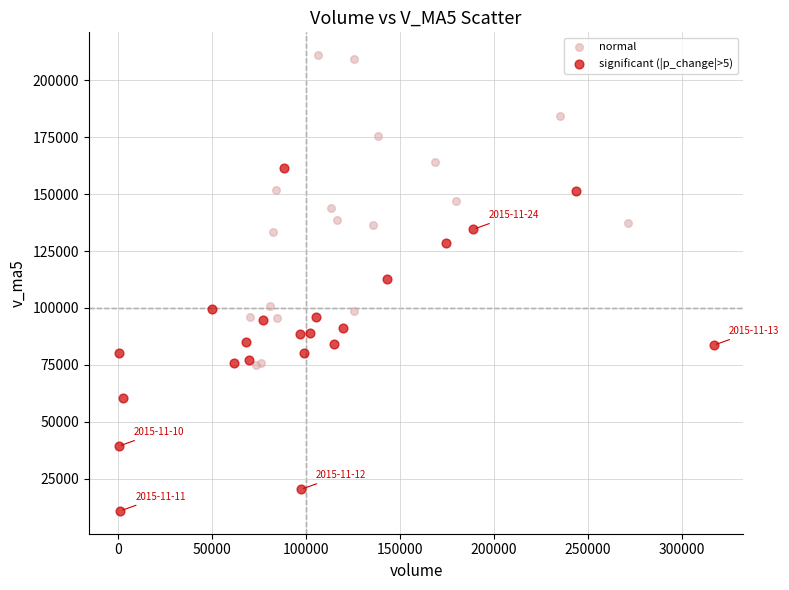

Which series contains the highest Y value?

normal